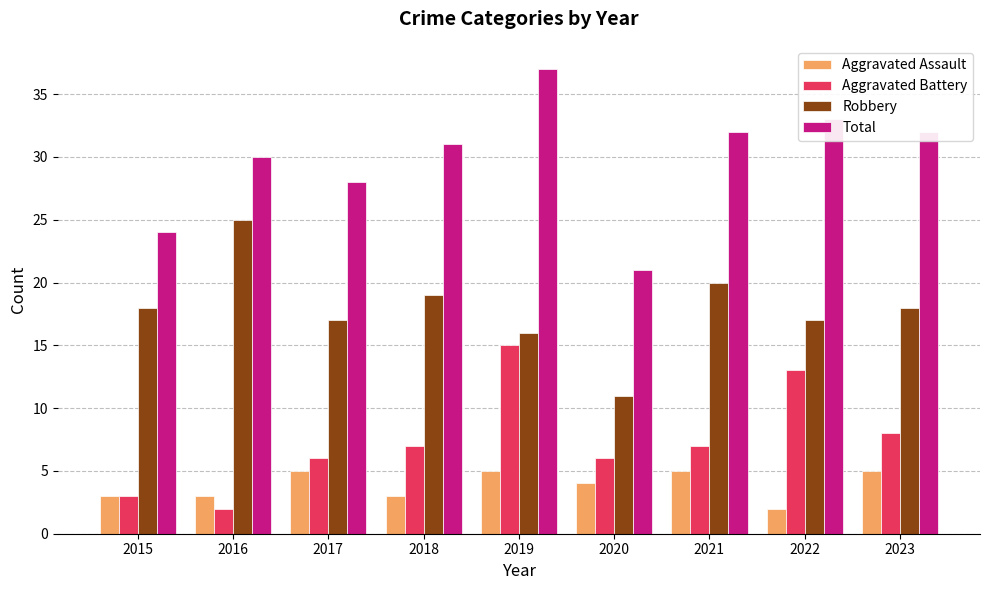

Reading right to left, list all the values displayed in this chart.

Aggravated Assault: 5	2	5	4	5	3	5	3	3
Aggravated Battery: 8	13	7	6	15	7	6	2	3
Robbery: 18	17	20	11	16	19	17	25	18
Total: 32	33	32	21	37	31	28	30	24